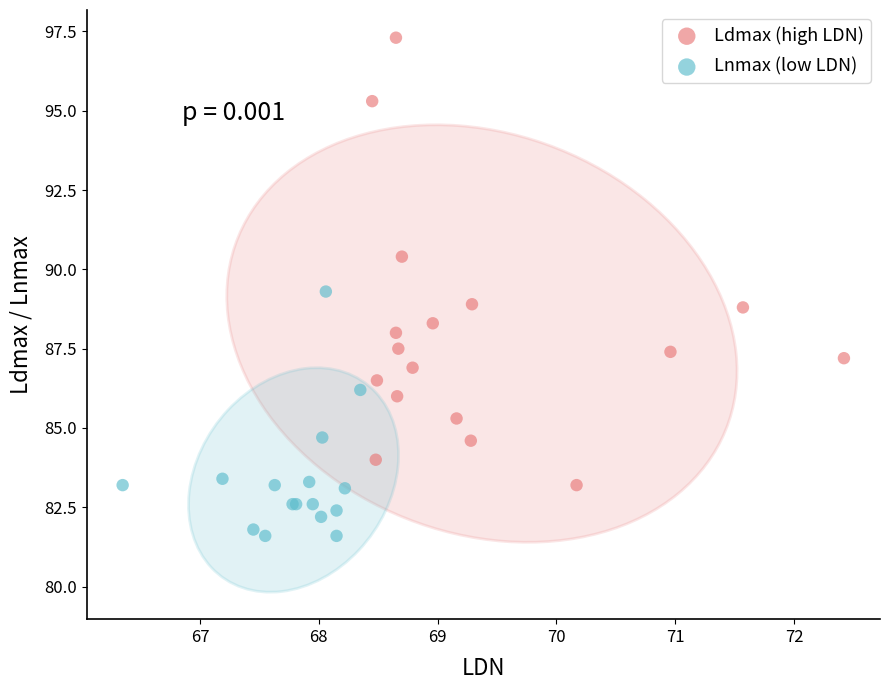

Which series contains the lowest Y value?

Lnmax (low LDN)